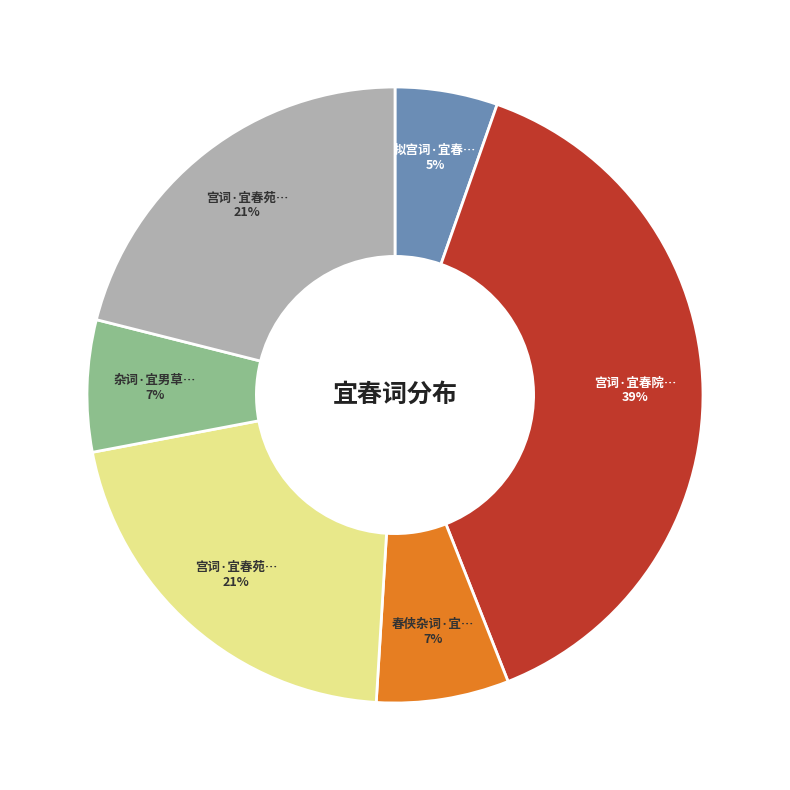

Is there a majority slice in this chart?

No